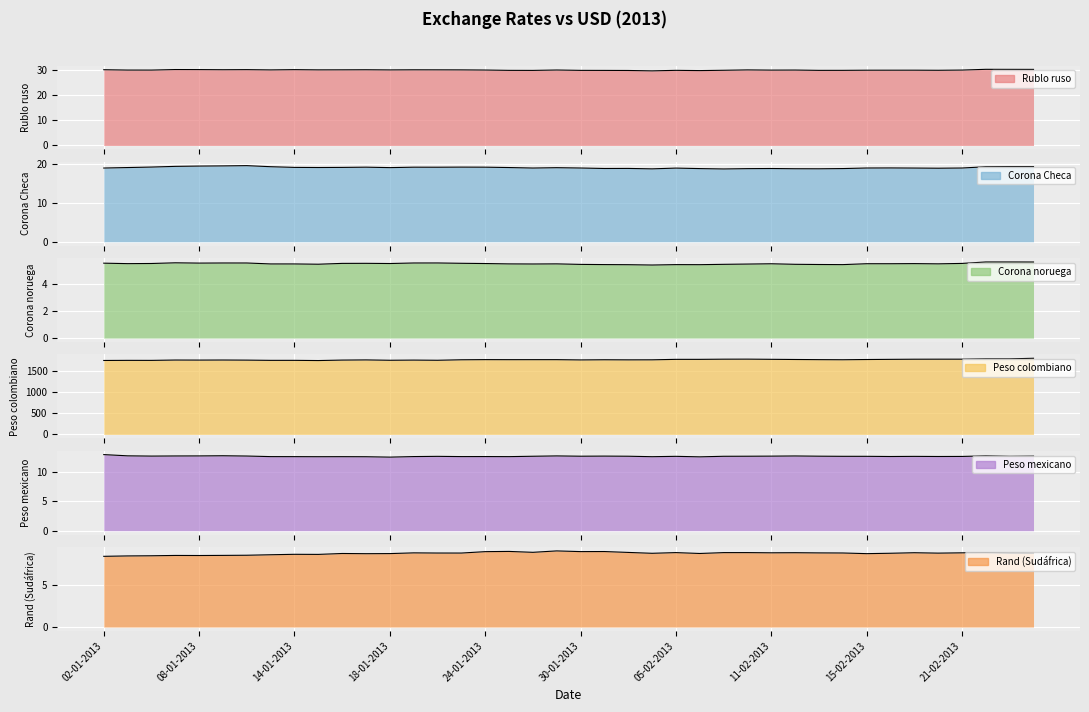

At which category does the chart reach its peak across all series?

26-02-2013